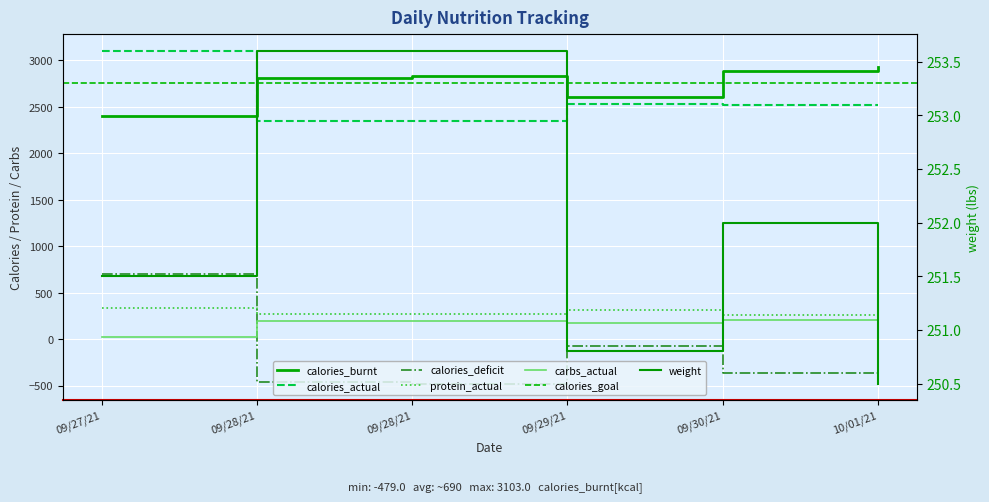

Which series has the largest range (max minus min)?

calories_deficit